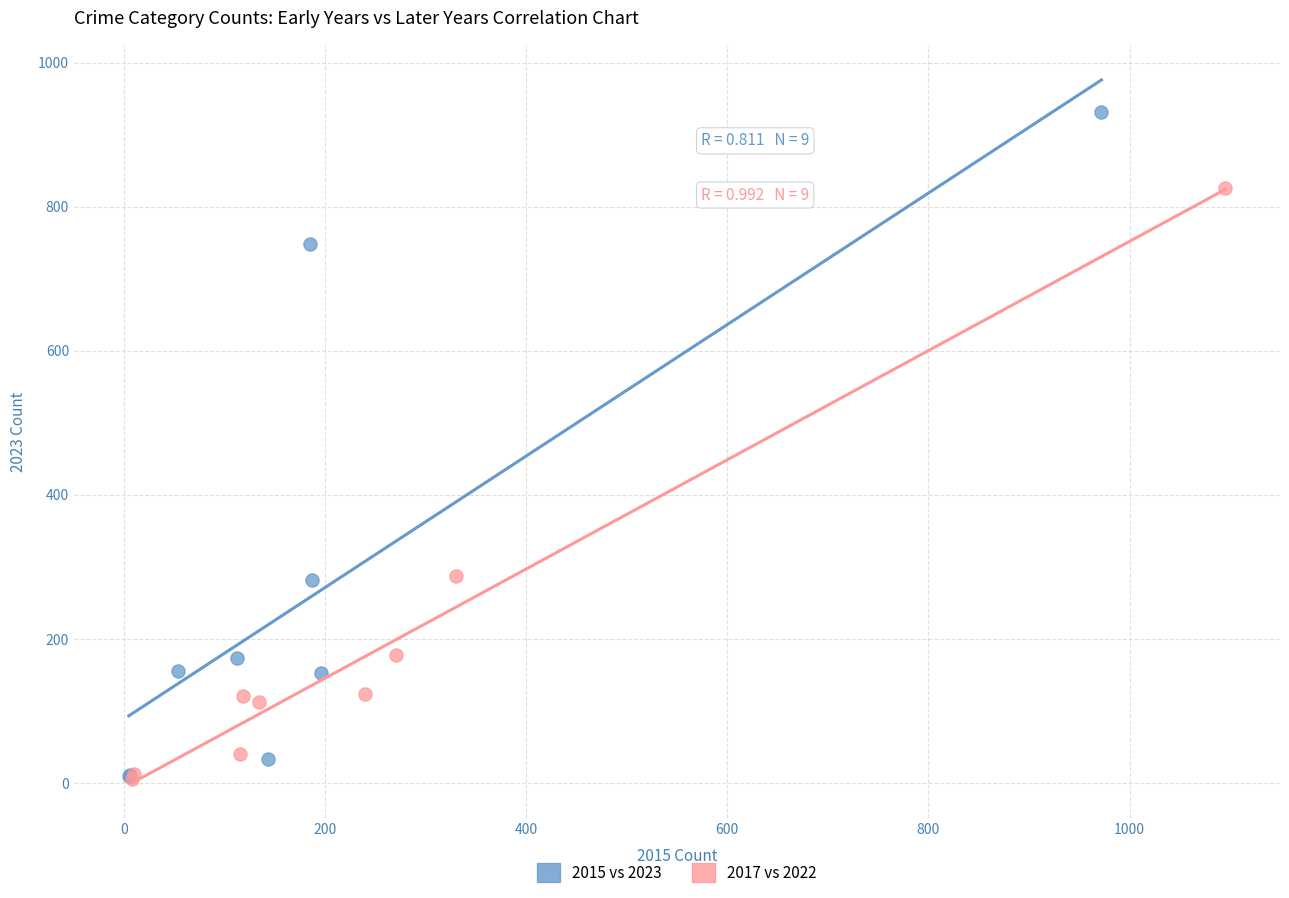

Which series reaches the maximum Y coordinate?

2015 vs 2023